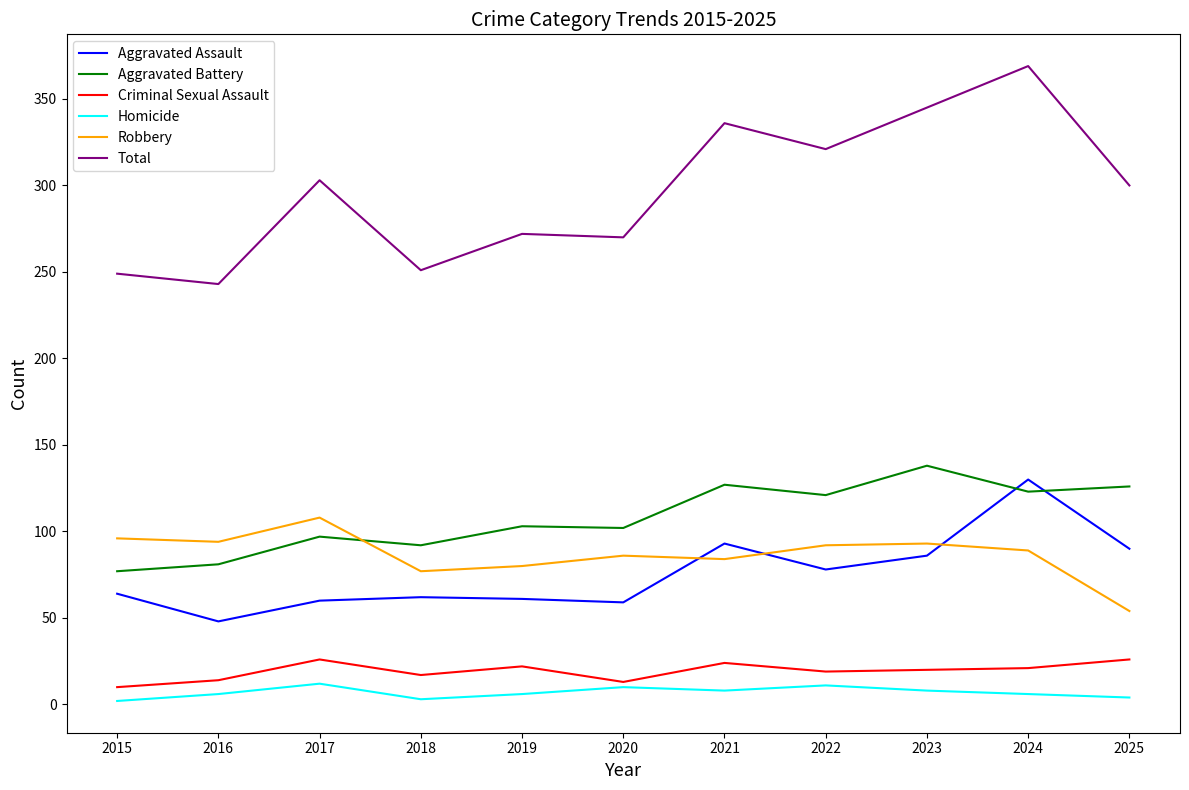

The value of Aggravated Assault at 2020 is 29. True or false?

False